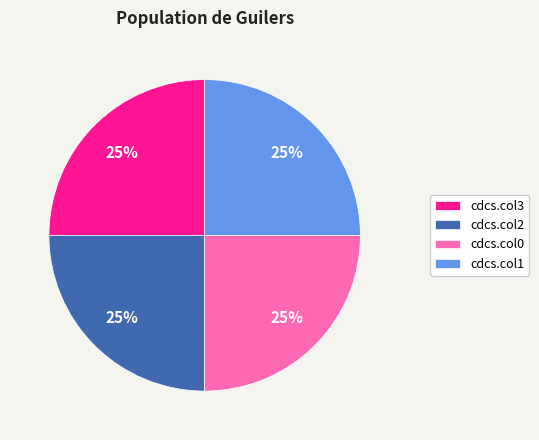

What is the ratio of the value at cdcs.col3 to the value at cdcs.col2?

1.0